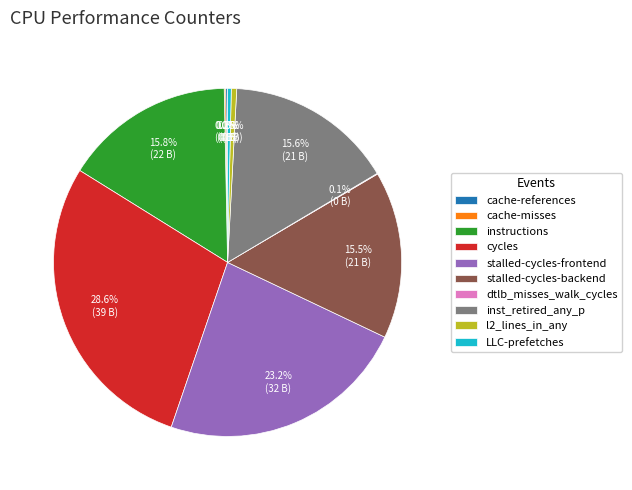

The cycles slice represents 14% of the pie. True or false?

False